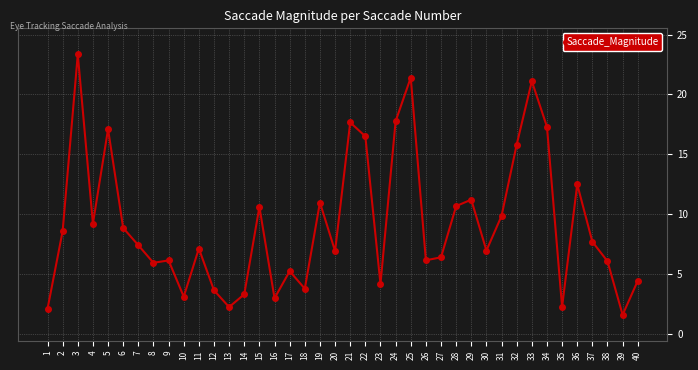

How many lines are shown in the chart?

1